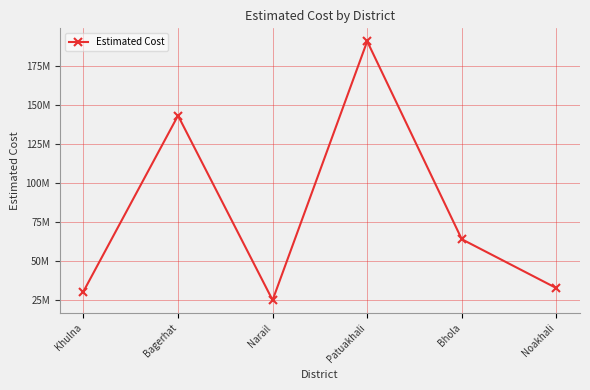

Which label corresponds to the smallest value in the chart?

Narail